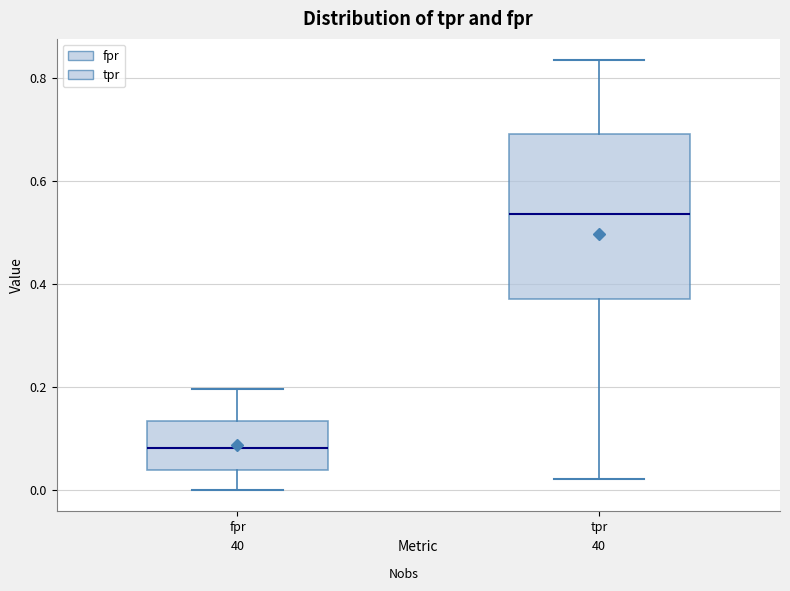

Where is the lower edge of the box for tpr on the y-axis? The values are not printed on the chart, so give them approximately, as read against the axis.

0.38